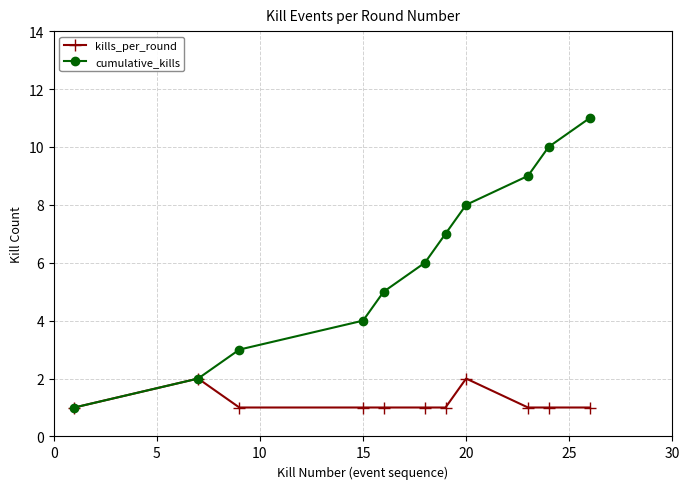

Which series has the widest spread of values?

cumulative_kills